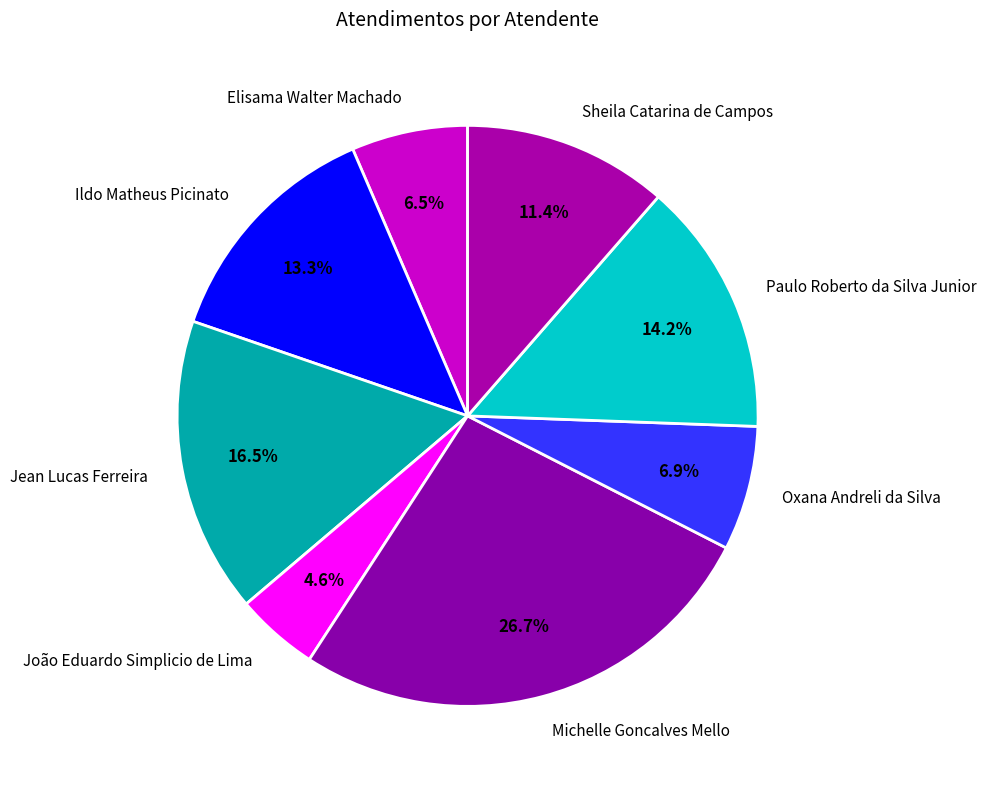

To the nearest percent, what is the average slice percentage?

12%